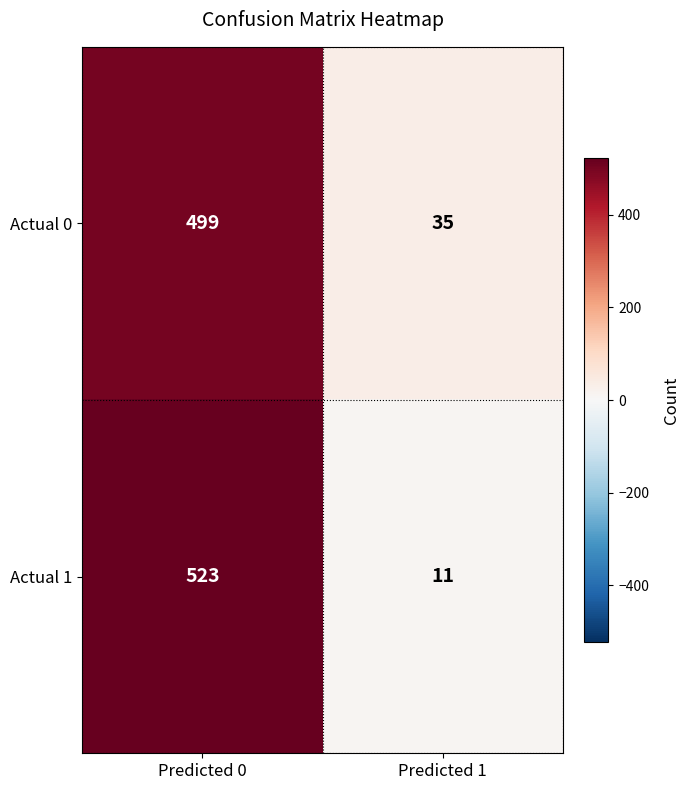

At how many categories does at least one series exceed 71?

1